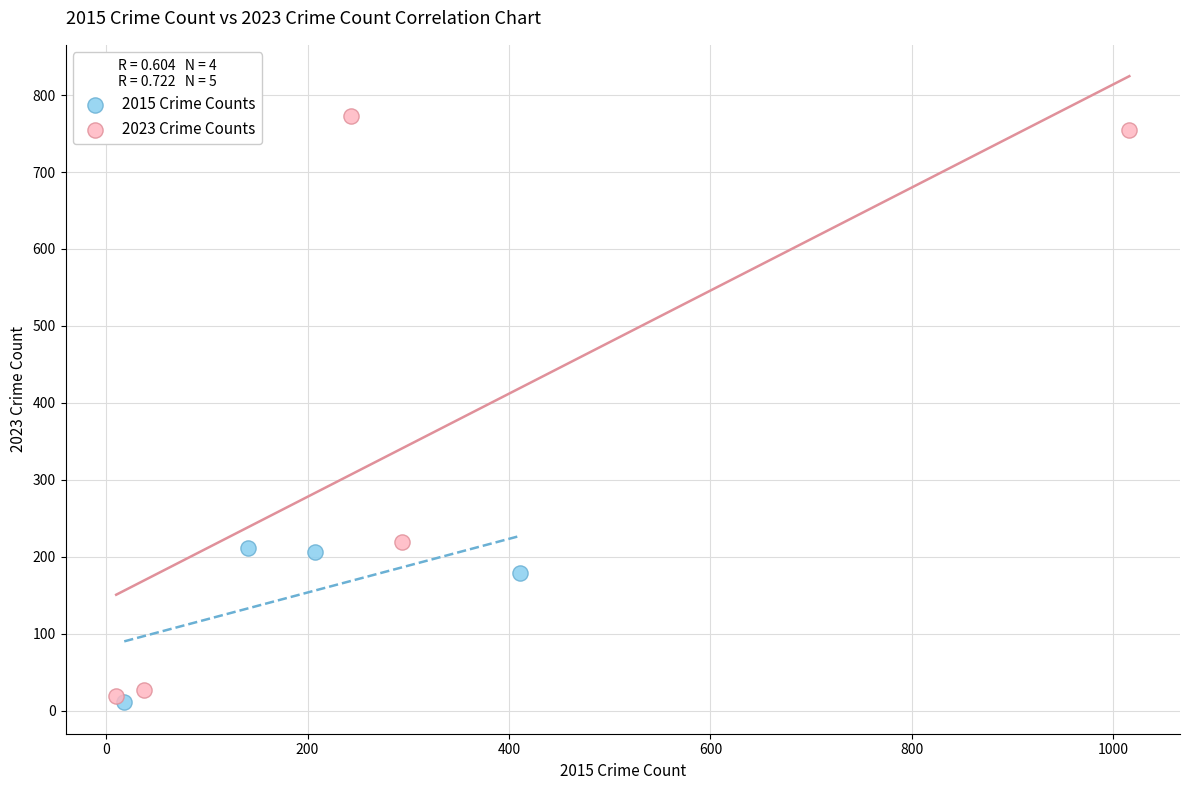

Which series contains the highest Y value?

2023 Crime Counts